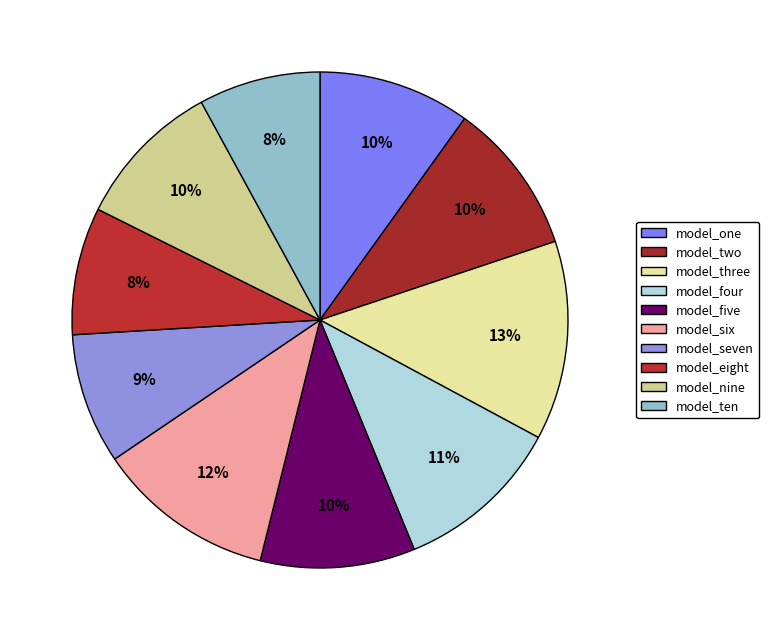

Count the number of slices in the pie.

10